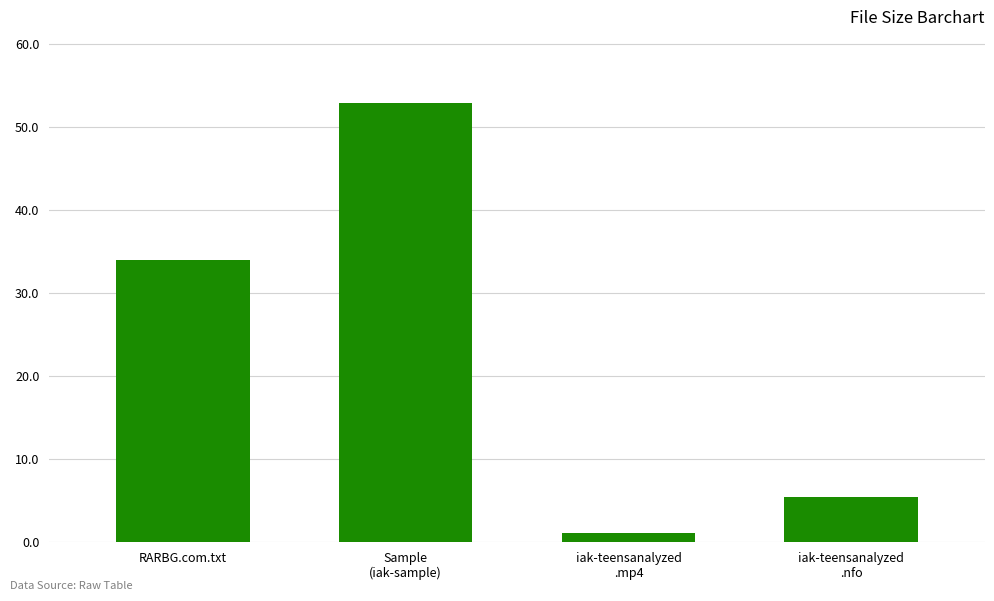

At which label is the value closest to 27?

RARBG.com.txt